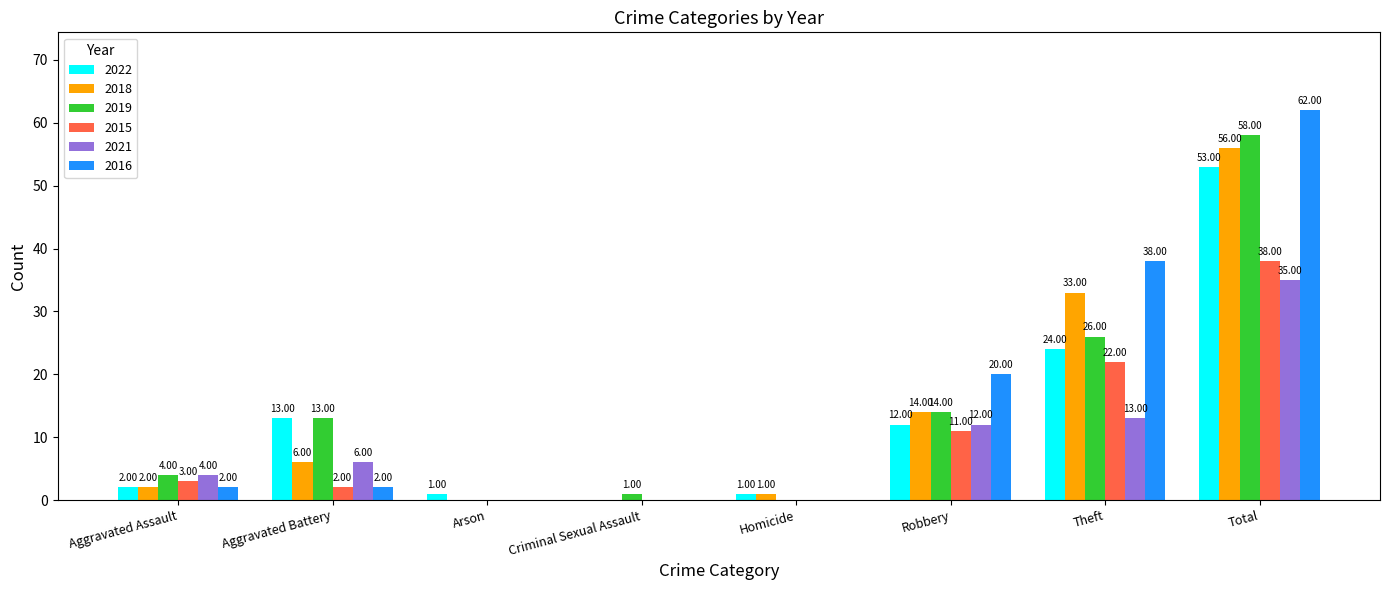

Which series changed the most between Criminal Sexual Assault and Total?

2016